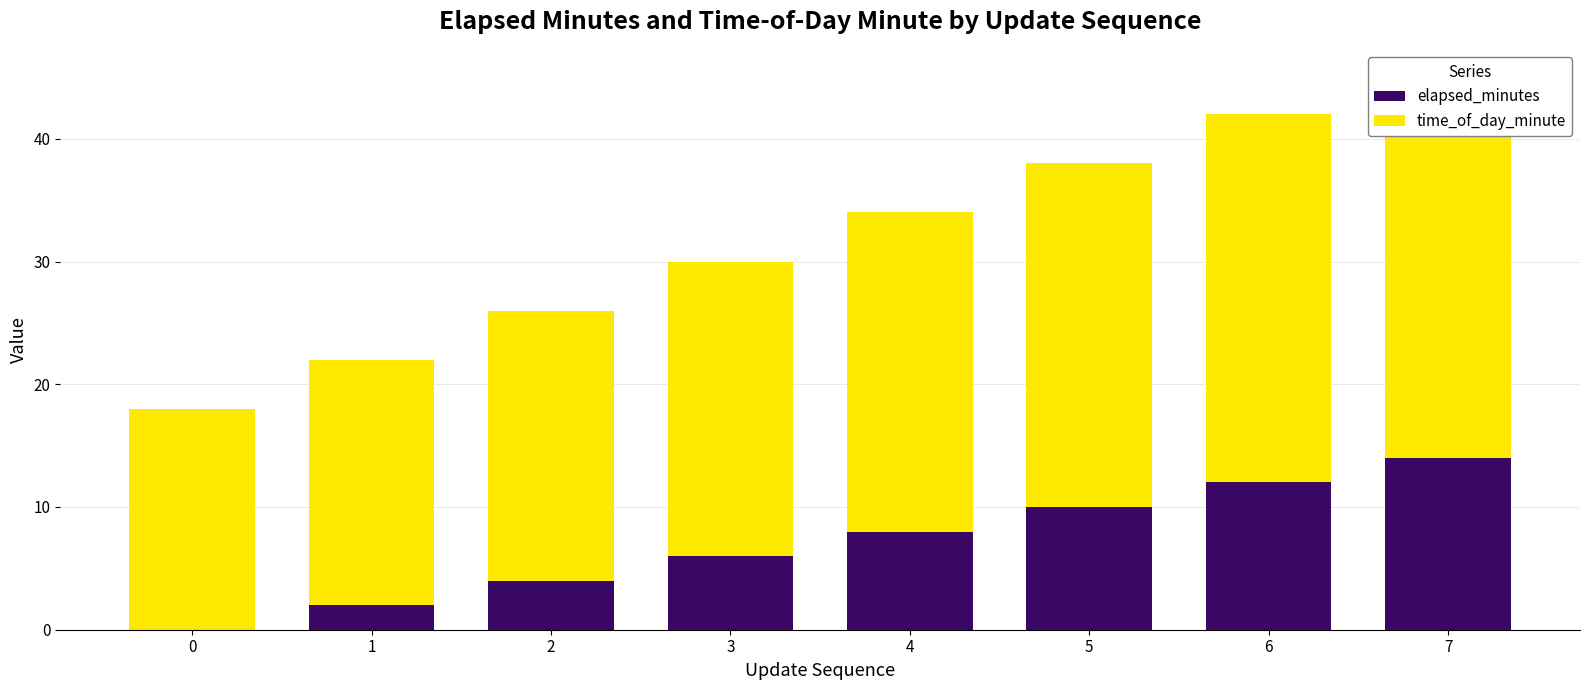

What is the value of the elapsed_minutes bar at the 5th from the left?

8